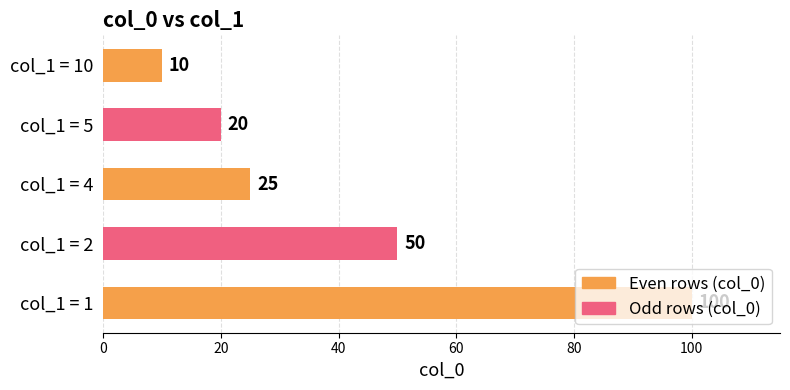

How many bars are there in total?

5